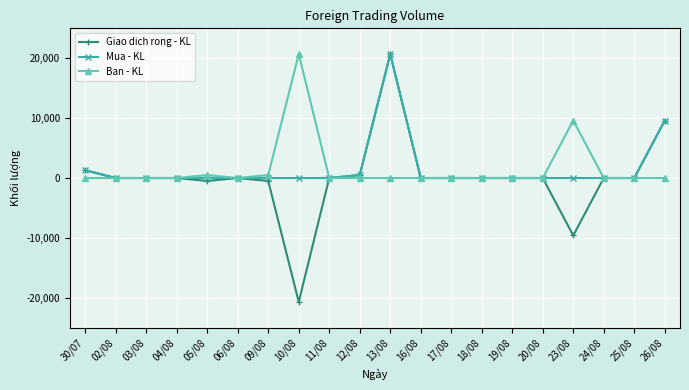

Which label corresponds to the smallest value in the chart?

10/08